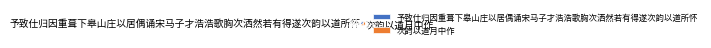

What is the largest slice in the pie chart?

次韵以道月中作